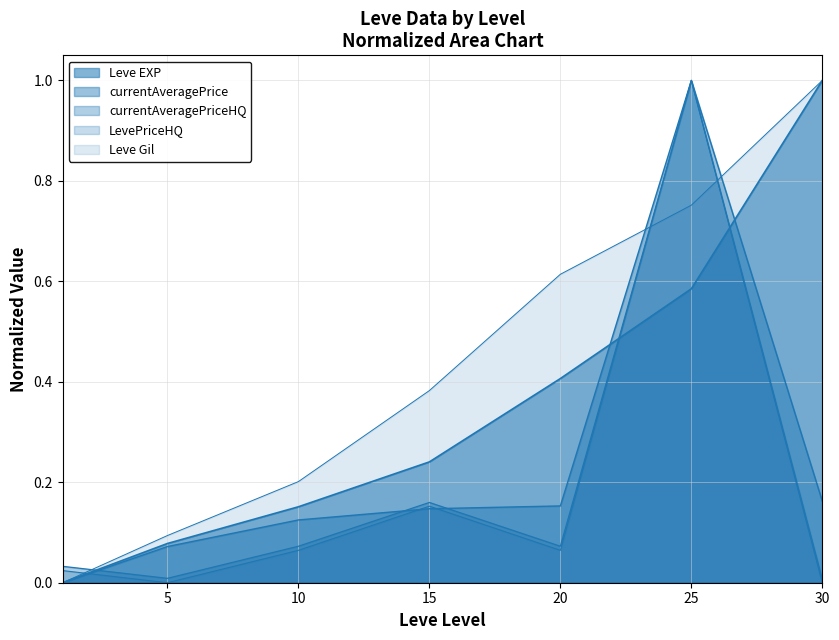

Rank the series at 10 from highest to lowest value.

Leve Gil, Leve EXP, currentAveragePrice, currentAveragePriceHQ, LevePriceHQ